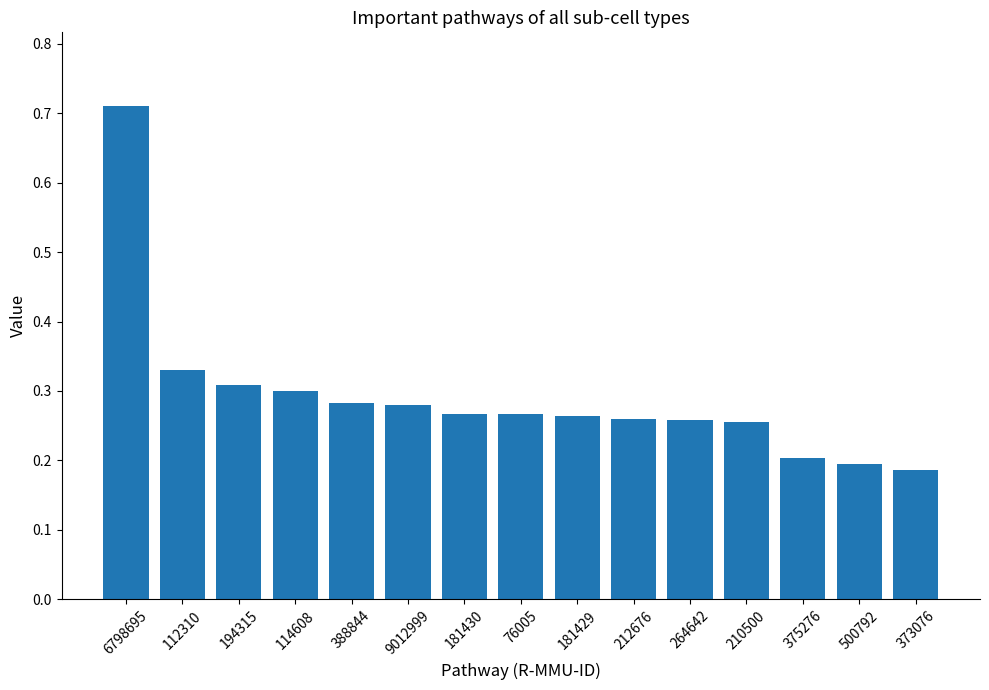

How many bars are there in total?

15